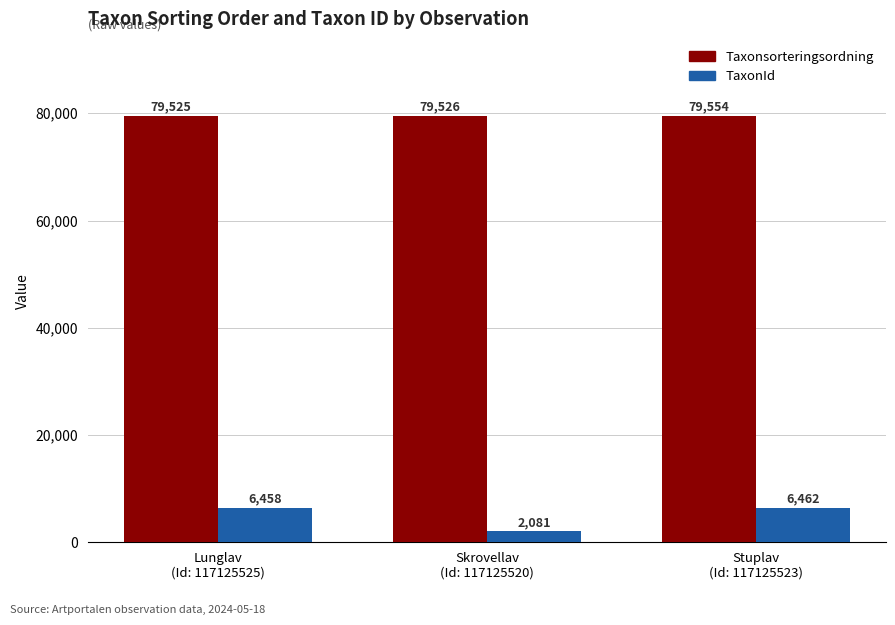

What is the minimum value shown in the chart?

2081